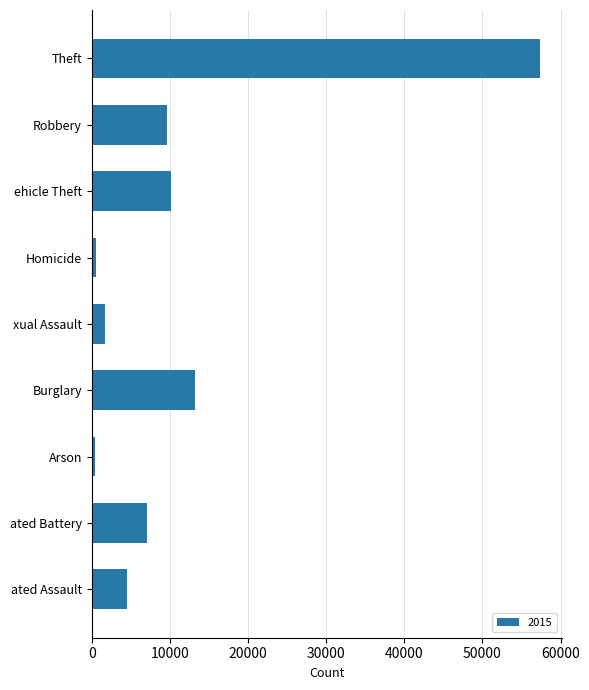

True or false: the data shows 13184 at Burglary.

True